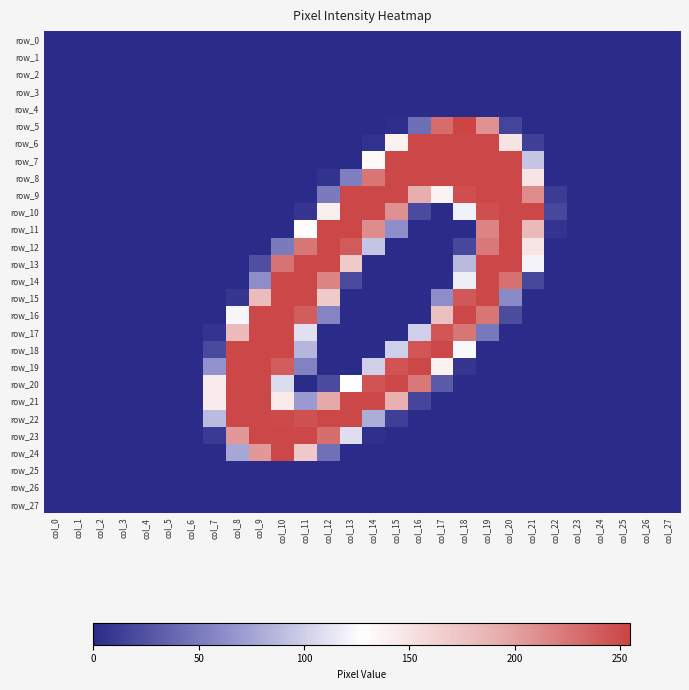

Reading left to right, extract all data points from this chart.

row_0: col_0=0	col_1=0	col_2=0	col_3=0	col_4=0	col_5=0	col_6=0	col_7=0	col_8=0	col_9=0	col_10=0	col_11=0	col_12=0	col_13=0	col_14=0	col_15=0	col_16=0	col_17=0	col_18=0	col_19=0	col_20=0	col_21=0	col_22=0	col_23=0	col_24=0	col_25=0	col_26=0	col_27=0
row_1: col_0=0	col_1=0	col_2=0	col_3=0	col_4=0	col_5=0	col_6=0	col_7=0	col_8=0	col_9=0	col_10=0	col_11=0	col_12=0	col_13=0	col_14=0	col_15=0	col_16=0	col_17=0	col_18=0	col_19=0	col_20=0	col_21=0	col_22=0	col_23=0	col_24=0	col_25=0	col_26=0	col_27=0
row_2: col_0=0	col_1=0	col_2=0	col_3=0	col_4=0	col_5=0	col_6=0	col_7=0	col_8=0	col_9=0	col_10=0	col_11=0	col_12=0	col_13=0	col_14=0	col_15=0	col_16=0	col_17=0	col_18=0	col_19=0	col_20=0	col_21=0	col_22=0	col_23=0	col_24=0	col_25=0	col_26=0	col_27=0
row_3: col_0=0	col_1=0	col_2=0	col_3=0	col_4=0	col_5=0	col_6=0	col_7=0	col_8=0	col_9=0	col_10=0	col_11=0	col_12=0	col_13=0	col_14=0	col_15=0	col_16=0	col_17=0	col_18=0	col_19=0	col_20=0	col_21=0	col_22=0	col_23=0	col_24=0	col_25=0	col_26=0	col_27=0
row_4: col_0=0	col_1=0	col_2=0	col_3=0	col_4=0	col_5=0	col_6=0	col_7=0	col_8=0	col_9=0	col_10=0	col_11=0	col_12=0	col_13=0	col_14=0	col_15=0	col_16=0	col_17=0	col_18=0	col_19=0	col_20=0	col_21=0	col_22=0	col_23=0	col_24=0	col_25=0	col_26=0	col_27=0
row_5: col_0=0	col_1=0	col_2=0	col_3=0	col_4=0	col_5=0	col_6=0	col_7=0	col_8=0	col_9=0	col_10=0	col_11=0	col_12=0	col_13=0	col_14=0	col_15=2	col_16=43	col_17=231	col_18=255	col_19=209	col_20=16	col_21=0	col_22=0	col_23=0	col_24=0	col_25=0	col_26=0	col_27=0
row_6: col_0=0	col_1=0	col_2=0	col_3=0	col_4=0	col_5=0	col_6=0	col_7=0	col_8=0	col_9=0	col_10=0	col_11=0	col_12=0	col_13=0	col_14=4	col_15=138	col_16=253	col_17=253	col_18=253	col_19=253	col_20=150	col_21=13	col_22=0	col_23=0	col_24=0	col_25=0	col_26=0	col_27=0
row_7: col_0=0	col_1=0	col_2=0	col_3=0	col_4=0	col_5=0	col_6=0	col_7=0	col_8=0	col_9=0	col_10=0	col_11=0	col_12=0	col_13=0	col_14=132	col_15=253	col_16=253	col_17=253	col_18=253	col_19=253	col_20=253	col_21=94	col_22=0	col_23=0	col_24=0	col_25=0	col_26=0	col_27=0
row_8: col_0=0	col_1=0	col_2=0	col_3=0	col_4=0	col_5=0	col_6=0	col_7=0	col_8=0	col_9=0	col_10=0	col_11=0	col_12=5	col_13=53	col_14=226	col_15=253	col_16=253	col_17=253	col_18=253	col_19=253	col_20=253	col_21=148	col_22=0	col_23=0	col_24=0	col_25=0	col_26=0	col_27=0
row_9: col_0=0	col_1=0	col_2=0	col_3=0	col_4=0	col_5=0	col_6=0	col_7=0	col_8=0	col_9=0	col_10=0	col_11=0	col_12=50	col_13=253	col_14=253	col_15=253	col_16=192	col_17=137	col_18=248	col_19=253	col_20=253	col_21=212	col_22=11	col_23=0	col_24=0	col_25=0	col_26=0	col_27=0
row_10: col_0=0	col_1=0	col_2=0	col_3=0	col_4=0	col_5=0	col_6=0	col_7=0	col_8=0	col_9=0	col_10=0	col_11=7	col_12=140	col_13=253	col_14=253	col_15=210	col_16=20	col_17=0	col_18=120	col_19=248	col_20=253	col_21=253	col_22=18	col_23=0	col_24=0	col_25=0	col_26=0	col_27=0
row_11: col_0=0	col_1=0	col_2=0	col_3=0	col_4=0	col_5=0	col_6=0	col_7=0	col_8=0	col_9=0	col_10=0	col_11=126	col_12=253	col_13=253	col_14=212	col_15=63	col_16=0	col_17=0	col_18=0	col_19=217	col_20=253	col_21=183	col_22=6	col_23=0	col_24=0	col_25=0	col_26=0	col_27=0
row_12: col_0=0	col_1=0	col_2=0	col_3=0	col_4=0	col_5=0	col_6=0	col_7=0	col_8=0	col_9=0	col_10=50	col_11=226	col_12=253	col_13=242	col_14=94	col_15=0	col_16=0	col_17=0	col_18=18	col_19=224	col_20=253	col_21=148	col_22=0	col_23=0	col_24=0	col_25=0	col_26=0	col_27=0
row_13: col_0=0	col_1=0	col_2=0	col_3=0	col_4=0	col_5=0	col_6=0	col_7=0	col_8=0	col_9=23	col_10=227	col_11=253	col_12=253	col_13=170	col_14=0	col_15=0	col_16=0	col_17=0	col_18=88	col_19=253	col_20=253	col_21=121	col_22=0	col_23=0	col_24=0	col_25=0	col_26=0	col_27=0
row_14: col_0=0	col_1=0	col_2=0	col_3=0	col_4=0	col_5=0	col_6=0	col_7=0	col_8=0	col_9=62	col_10=253	col_11=253	col_12=217	col_13=20	col_14=0	col_15=0	col_16=0	col_17=0	col_18=118	col_19=253	col_20=229	col_21=18	col_22=0	col_23=0	col_24=0	col_25=0	col_26=0	col_27=0
row_15: col_0=0	col_1=0	col_2=0	col_3=0	col_4=0	col_5=0	col_6=0	col_7=0	col_8=7	col_9=181	col_10=253	col_11=253	col_12=170	col_13=0	col_14=0	col_15=0	col_16=0	col_17=62	col_18=243	col_19=253	col_20=60	col_21=0	col_22=0	col_23=0	col_24=0	col_25=0	col_26=0	col_27=0
row_16: col_0=0	col_1=0	col_2=0	col_3=0	col_4=0	col_5=0	col_6=0	col_7=0	col_8=123	col_9=253	col_10=253	col_11=240	col_12=57	col_13=0	col_14=0	col_15=0	col_16=0	col_17=178	col_18=253	col_19=226	col_20=22	col_21=0	col_22=0	col_23=0	col_24=0	col_25=0	col_26=0	col_27=0
row_17: col_0=0	col_1=0	col_2=0	col_3=0	col_4=0	col_5=0	col_6=0	col_7=6	col_8=182	col_9=253	col_10=253	col_11=110	col_12=0	col_13=0	col_14=0	col_15=0	col_16=100	col_17=244	col_18=226	col_19=49	col_20=0	col_21=0	col_22=0	col_23=0	col_24=0	col_25=0	col_26=0	col_27=0
row_18: col_0=0	col_1=0	col_2=0	col_3=0	col_4=0	col_5=0	col_6=0	col_7=19	col_8=253	col_9=253	col_10=253	col_11=86	col_12=0	col_13=0	col_14=0	col_15=100	col_16=244	col_17=253	col_18=124	col_19=0	col_20=0	col_21=0	col_22=0	col_23=0	col_24=0	col_25=0	col_26=0	col_27=0
row_19: col_0=0	col_1=0	col_2=0	col_3=0	col_4=0	col_5=0	col_6=0	col_7=65	col_8=253	col_9=253	col_10=240	col_11=55	col_12=0	col_13=0	col_14=100	col_15=245	col_16=253	col_17=138	col_18=7	col_19=0	col_20=0	col_21=0	col_22=0	col_23=0	col_24=0	col_25=0	col_26=0	col_27=0
row_20: col_0=0	col_1=0	col_2=0	col_3=0	col_4=0	col_5=0	col_6=0	col_7=143	col_8=253	col_9=253	col_10=107	col_11=0	col_12=20	col_13=127	col_14=245	col_15=253	col_16=224	col_17=30	col_18=0	col_19=0	col_20=0	col_21=0	col_22=0	col_23=0	col_24=0	col_25=0	col_26=0	col_27=0
row_21: col_0=0	col_1=0	col_2=0	col_3=0	col_4=0	col_5=0	col_6=0	col_7=143	col_8=253	col_9=253	col_10=143	col_11=70	col_12=195	col_13=253	col_14=253	col_15=191	col_16=17	col_17=0	col_18=0	col_19=0	col_20=0	col_21=0	col_22=0	col_23=0	col_24=0	col_25=0	col_26=0	col_27=0
row_22: col_0=0	col_1=0	col_2=0	col_3=0	col_4=0	col_5=0	col_6=0	col_7=89	col_8=253	col_9=253	col_10=251	col_11=247	col_12=253	col_13=253	col_14=80	col_15=13	col_16=0	col_17=0	col_18=0	col_19=0	col_20=0	col_21=0	col_22=0	col_23=0	col_24=0	col_25=0	col_26=0	col_27=0
row_23: col_0=0	col_1=0	col_2=0	col_3=0	col_4=0	col_5=0	col_6=0	col_7=10	col_8=205	col_9=253	col_10=253	col_11=253	col_12=230	col_13=109	col_14=3	col_15=0	col_16=0	col_17=0	col_18=0	col_19=0	col_20=0	col_21=0	col_22=0	col_23=0	col_24=0	col_25=0	col_26=0	col_27=0
row_24: col_0=0	col_1=0	col_2=0	col_3=0	col_4=0	col_5=0	col_6=0	col_7=0	col_8=77	col_9=205	col_10=253	col_11=171	col_12=44	col_13=0	col_14=0	col_15=0	col_16=0	col_17=0	col_18=0	col_19=0	col_20=0	col_21=0	col_22=0	col_23=0	col_24=0	col_25=0	col_26=0	col_27=0
row_25: col_0=0	col_1=0	col_2=0	col_3=0	col_4=0	col_5=0	col_6=0	col_7=0	col_8=0	col_9=0	col_10=0	col_11=0	col_12=0	col_13=0	col_14=0	col_15=0	col_16=0	col_17=0	col_18=0	col_19=0	col_20=0	col_21=0	col_22=0	col_23=0	col_24=0	col_25=0	col_26=0	col_27=0
row_26: col_0=0	col_1=0	col_2=0	col_3=0	col_4=0	col_5=0	col_6=0	col_7=0	col_8=0	col_9=0	col_10=0	col_11=0	col_12=0	col_13=0	col_14=0	col_15=0	col_16=0	col_17=0	col_18=0	col_19=0	col_20=0	col_21=0	col_22=0	col_23=0	col_24=0	col_25=0	col_26=0	col_27=0
row_27: col_0=0	col_1=0	col_2=0	col_3=0	col_4=0	col_5=0	col_6=0	col_7=0	col_8=0	col_9=0	col_10=0	col_11=0	col_12=0	col_13=0	col_14=0	col_15=0	col_16=0	col_17=0	col_18=0	col_19=0	col_20=0	col_21=0	col_22=0	col_23=0	col_24=0	col_25=0	col_26=0	col_27=0